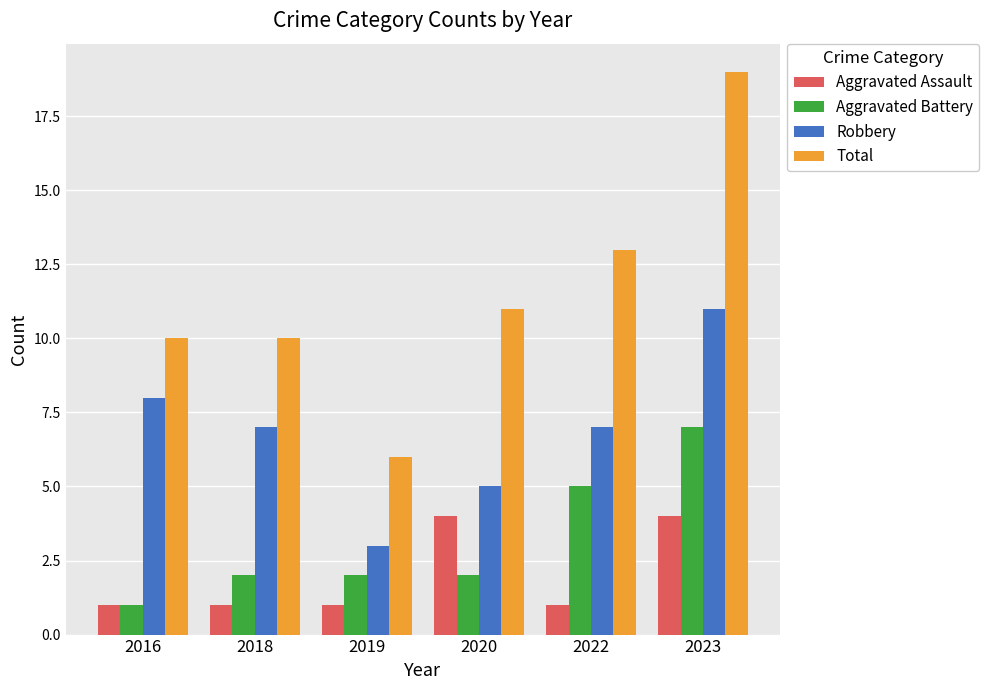

Which series changed the most between 2018 and 2020?

Aggravated Assault